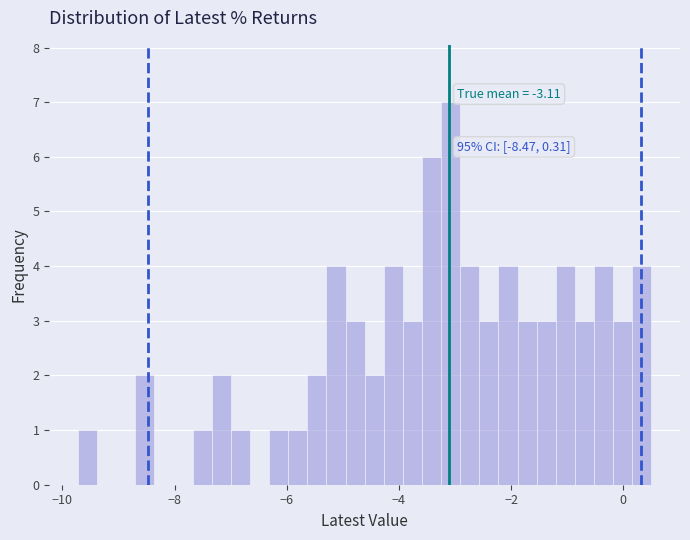

Read against the x-axis, roughly where is the centre of the tallest bar?

-3.0